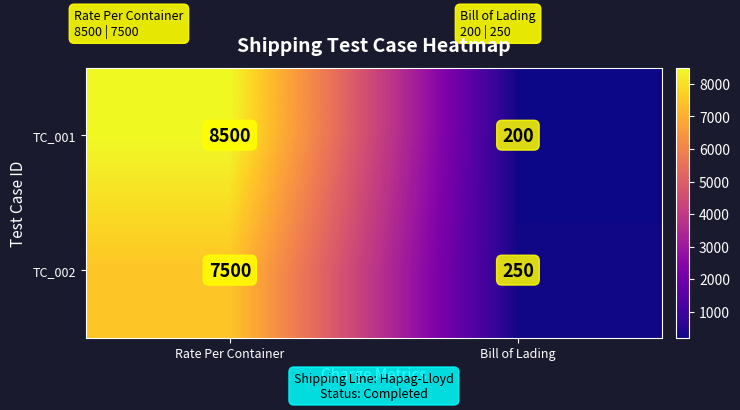

Reading left to right, what are all the values shown in this chart?

TC_001: 8500	200
TC_002: 7500	250